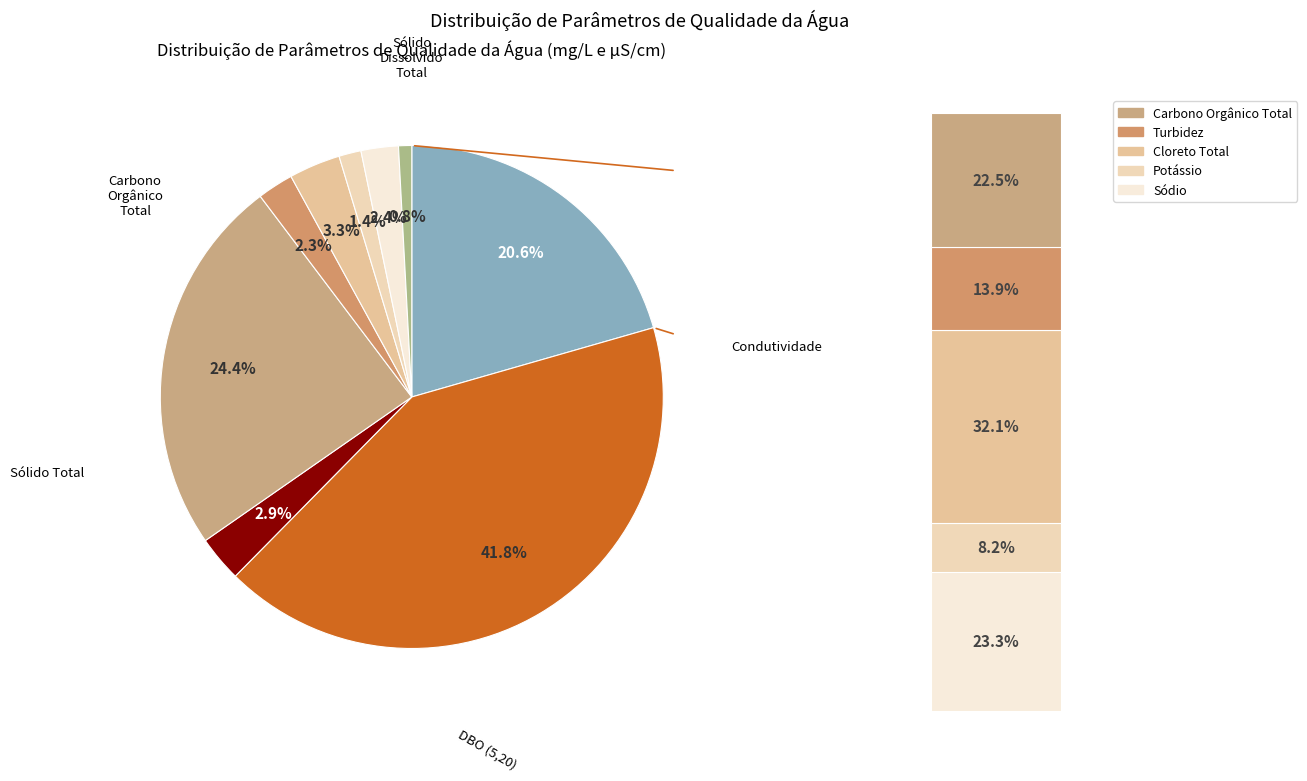

What is the change in value from Sólido Total to Carbono Orgânico Total?

-276.9